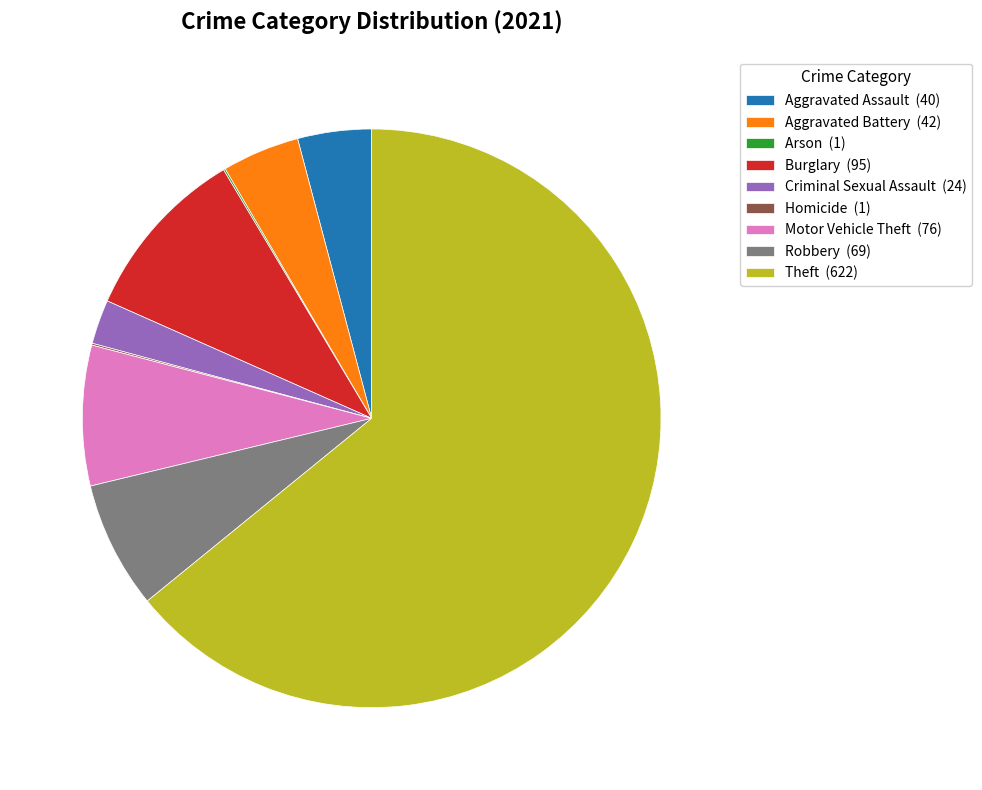

Which slice is the largest?

Theft